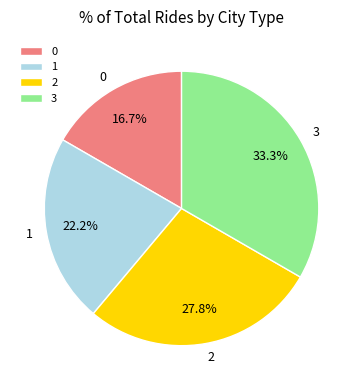

To the nearest percent, what is the combined percentage of 0 and 1?

39%